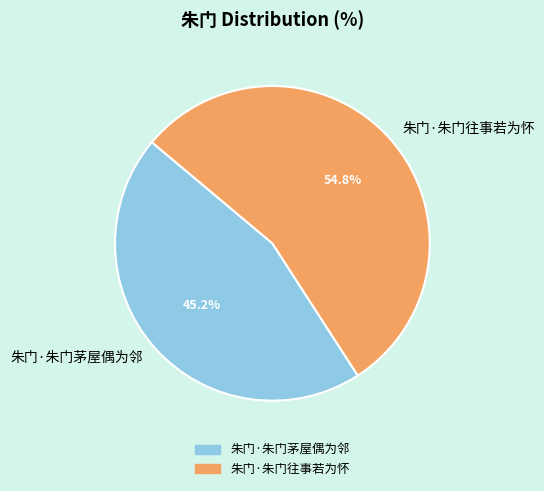

Between 朱门·朱门茅屋偶为邻 and 朱门·朱门往事若为怀, which is larger?

朱门·朱门往事若为怀